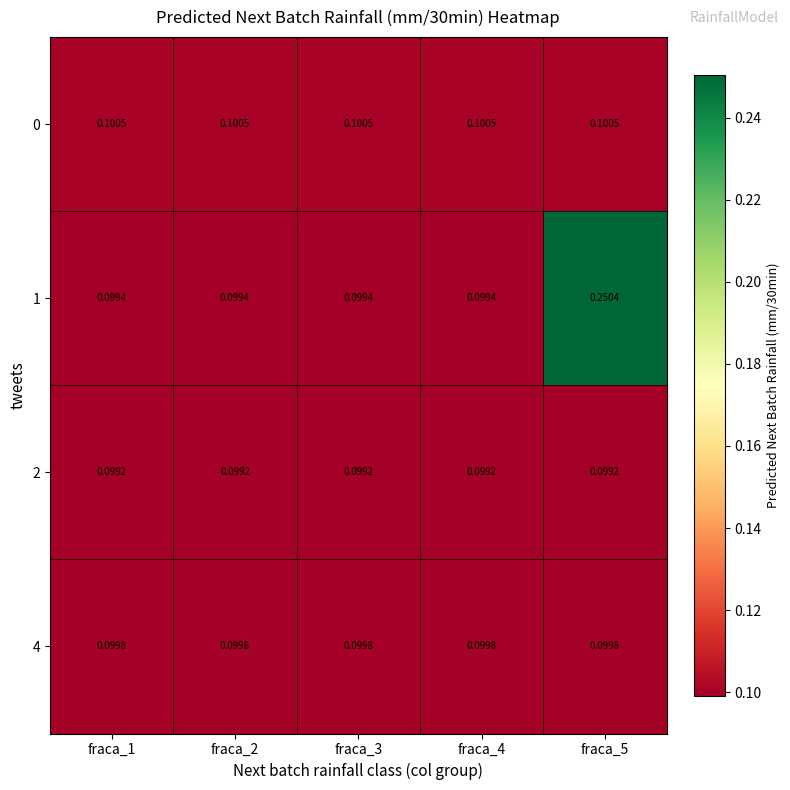

Which series has the largest total across all categories?

1